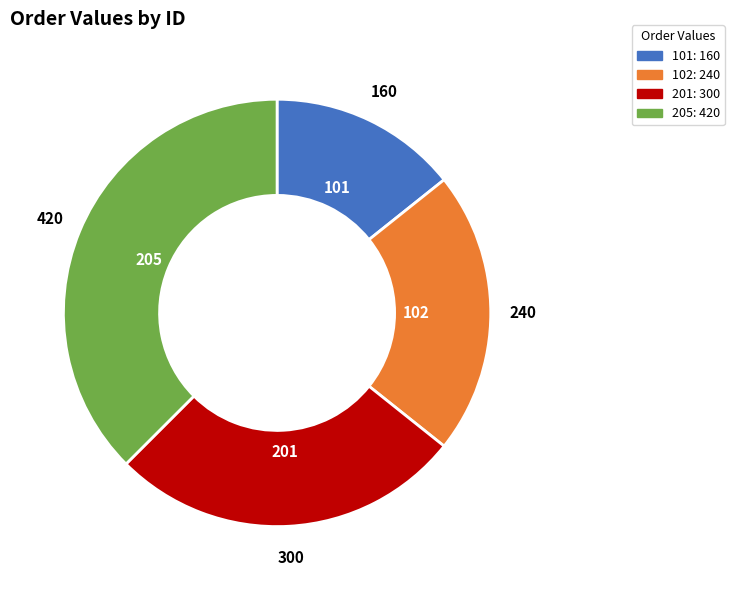

Count the number of slices in the pie.

4